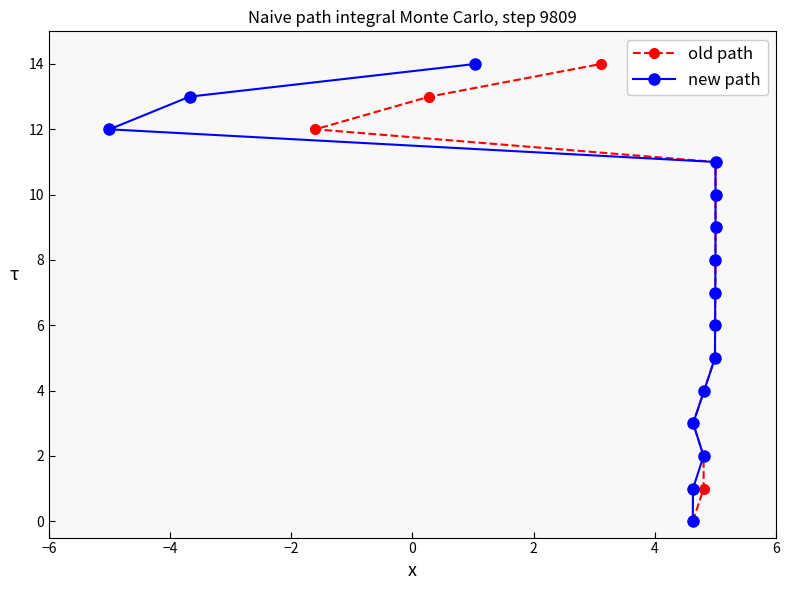

Read the new path value at 0, to the nearest 5.

5